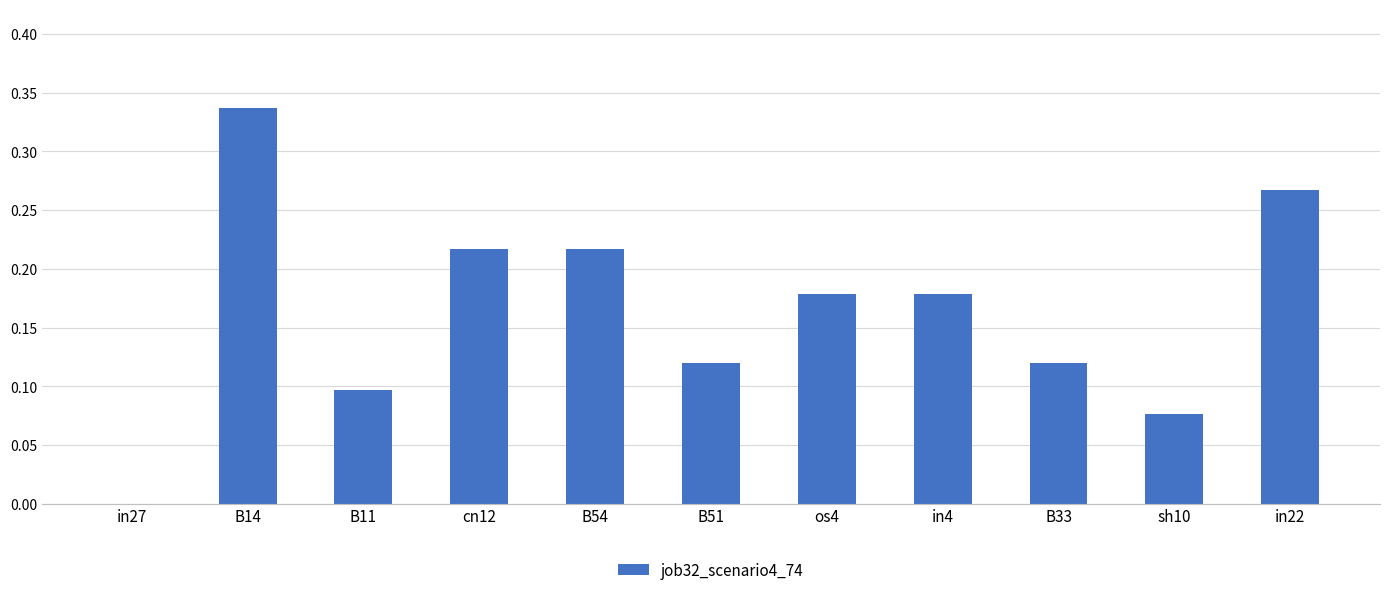

Are the bars grouped side by side (vs. stacked)?

No